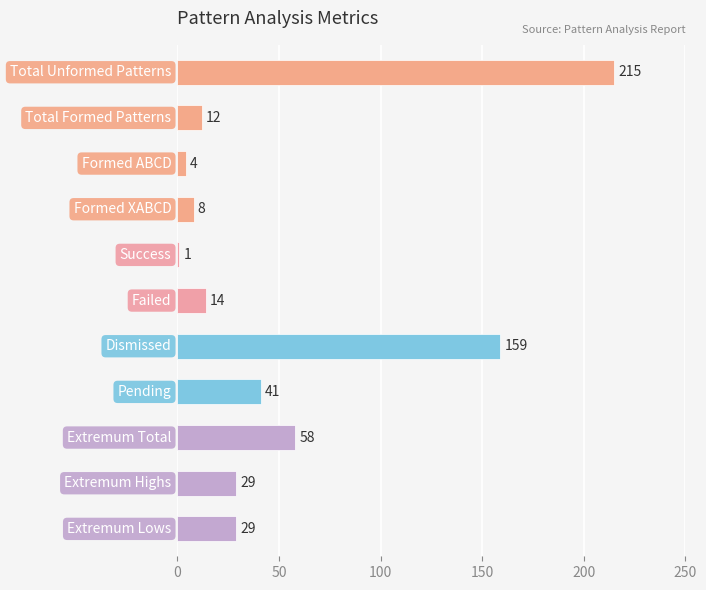

What is the average value?

52